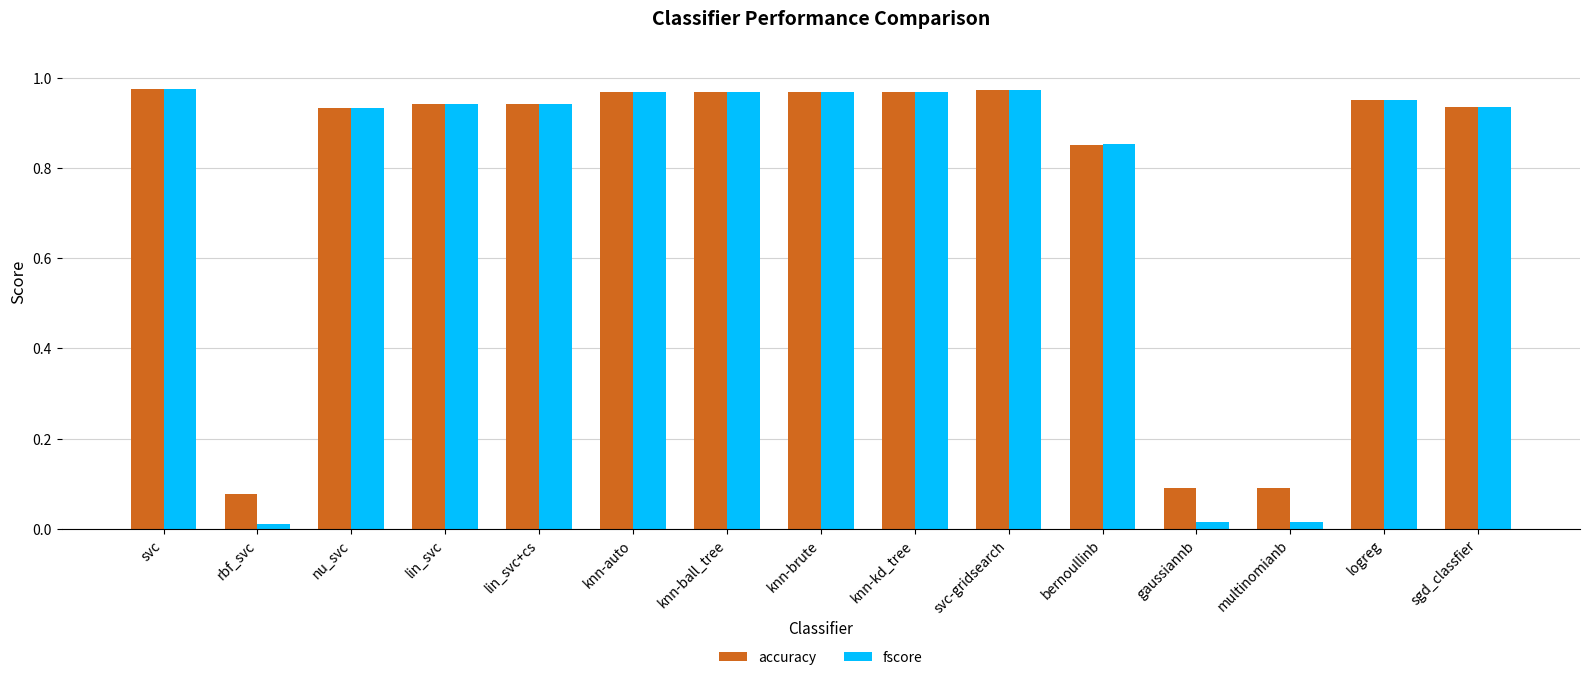

Rank the series by their average value, from highest to lowest.

accuracy, fscore